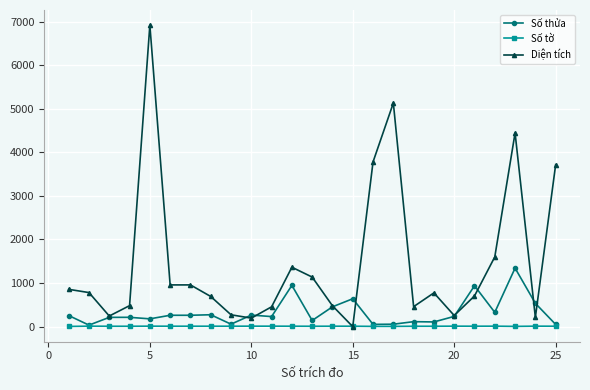

Rank the series by their average value, from lowest to highest.

Số tờ, Số thửa, Diện tích